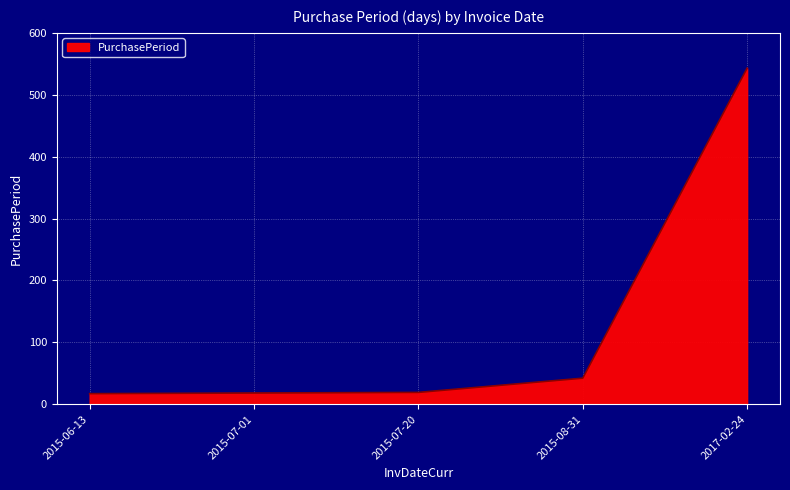

What is the sum of the values at 2015-08-31 and 2015-07-01?

60